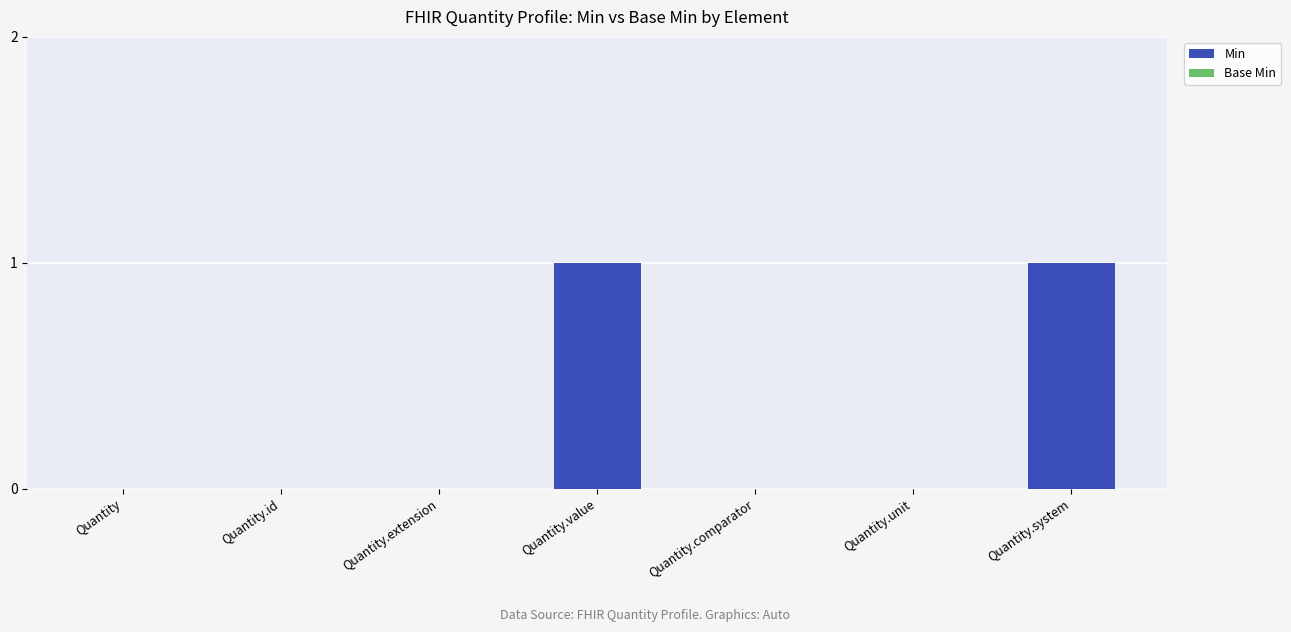

What is the change in value from Quantity.id to Quantity.system?

+1